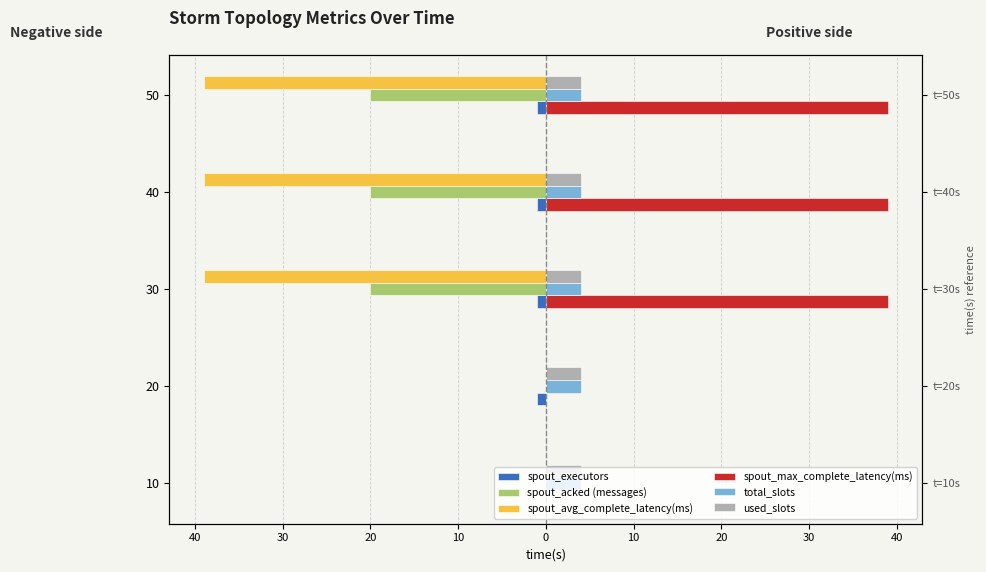

Which category has the highest value across all series?

30